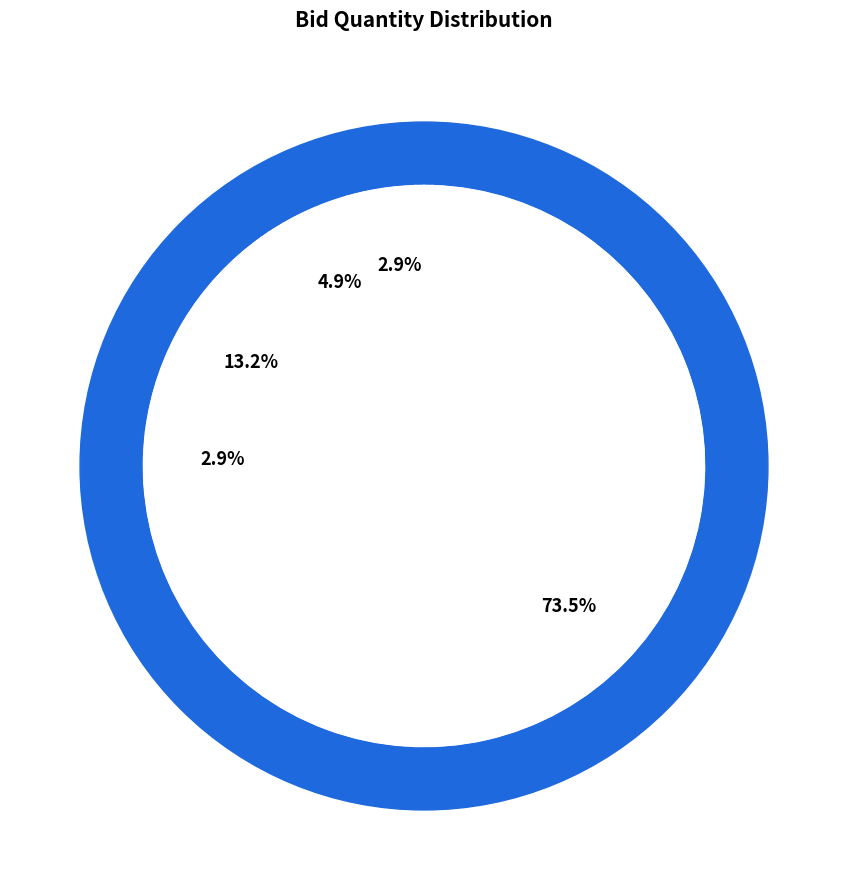

The GEM/2025/B/6371094 slice represents 74% of the pie. True or false?

True